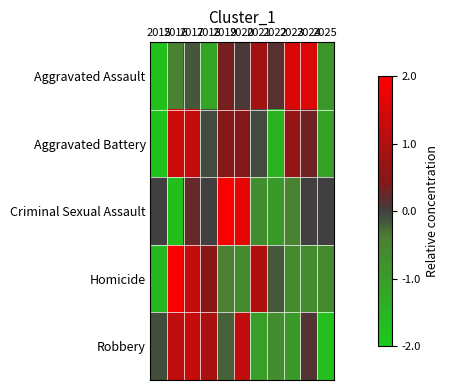

Reading left to right, transcribe all the data shown in this chart.

Aggravated Assault: 2015=-1.8	2016=-0.5	2017=-0.2	2018=-1.2	2019=0.3	2020=0.1	2021=0.8	2022=0.2	2023=1.5	2024=1.6	2025=-0.9
Aggravated Battery: 2015=-1.8	2016=1.4	2017=1.3	2018=-0.1	2019=0.5	2020=0.5	2021=-0.1	2022=-1.5	2023=0.7	2024=0.3	2025=-1.1
Criminal Sexual Assault: 2015=0.0	2016=-1.7	2017=0.2	2018=0.0	2019=1.9	2020=1.7	2021=-0.7	2022=-1.0	2023=-0.5	2024=0.0	2025=0.0
Homicide: 2015=-1.6	2016=1.9	2017=1.2	2018=0.5	2019=-0.4	2020=-0.6	2021=1.0	2022=-0.2	2023=-0.6	2024=-0.6	2025=-0.6
Robbery: 2015=-0.1	2016=1.2	2017=1.3	2018=0.9	2019=-0.2	2020=1.2	2021=-1.0	2022=-0.7	2023=-1.0	2024=0.1	2025=-1.7